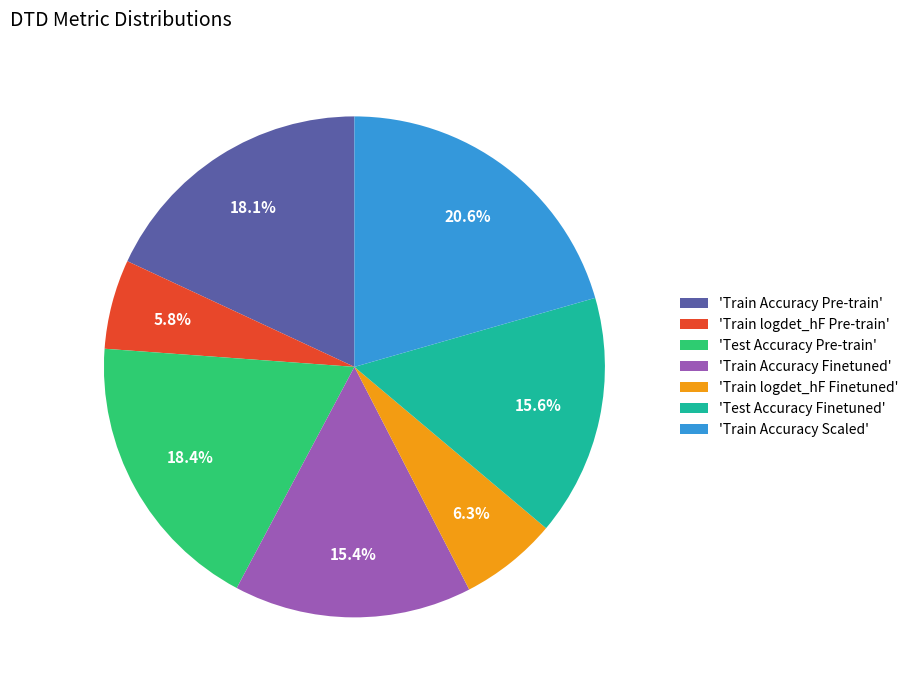

What is the ratio of the value at 'Train logdet_hF Finetuned' to the value at 'Test Accuracy Finetuned'?

0.4